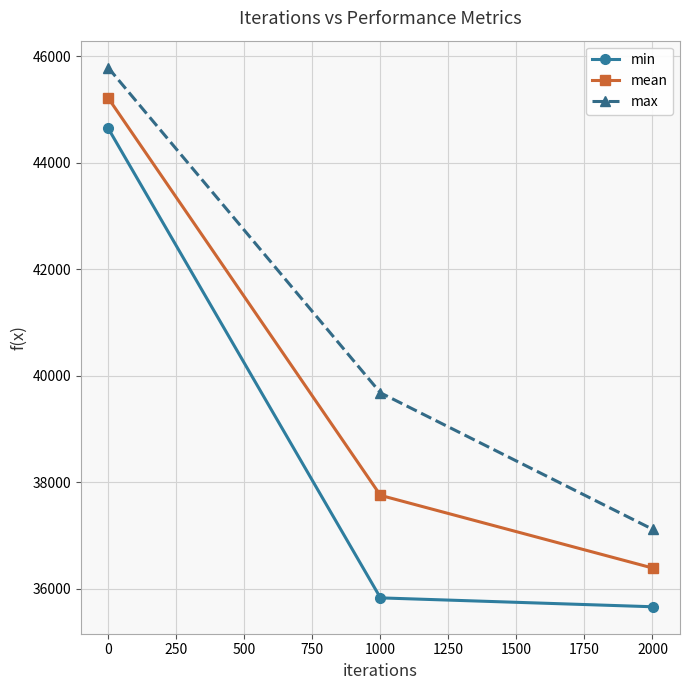

Which series has the largest range (max minus min)?

min